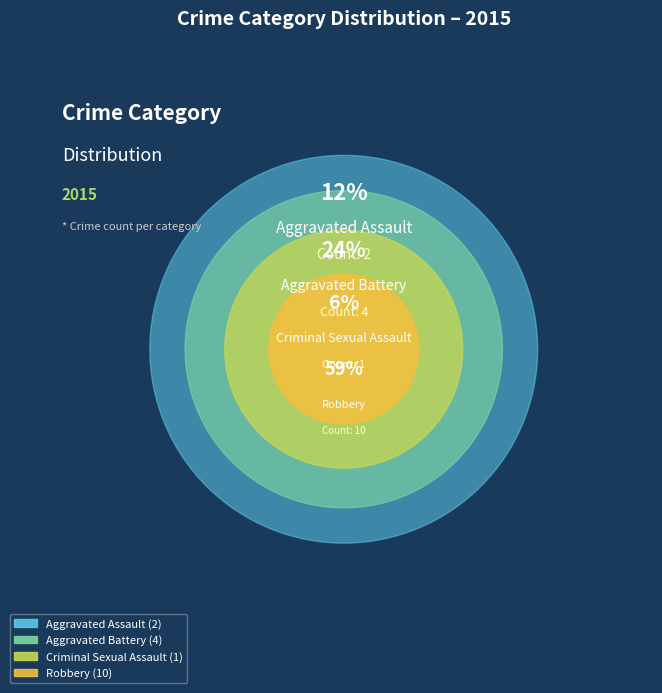

To the nearest percent, what is the difference between the Aggravated Assault and Aggravated Battery slice percentages?

12%